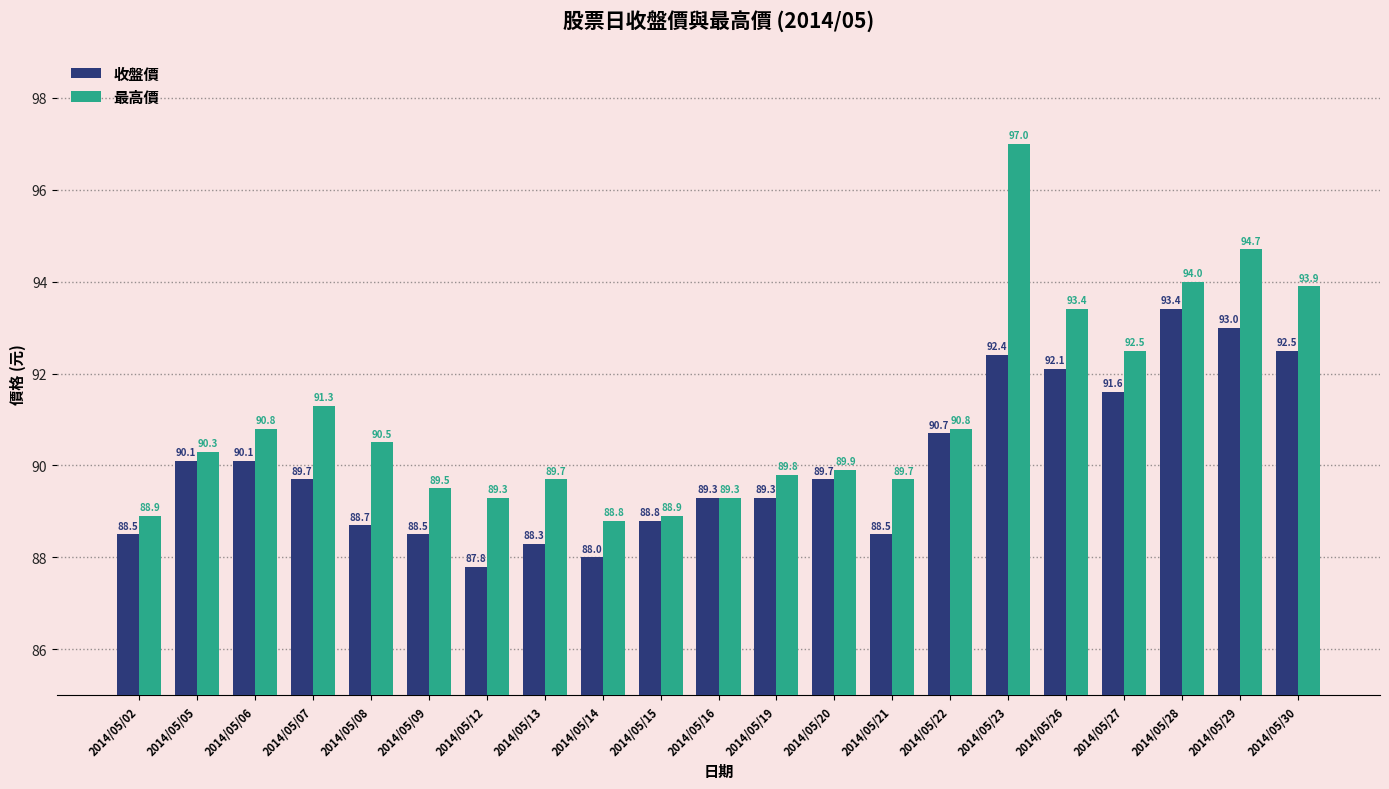

What is the spread (max minus min) of values at 2014/05/28?

0.6